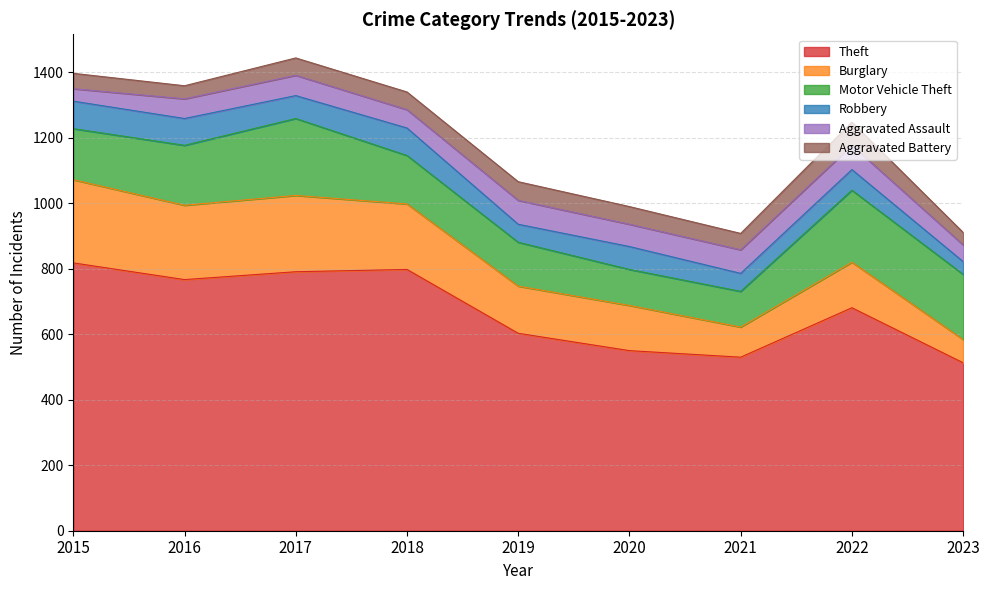

How many series are shown in this chart?

6